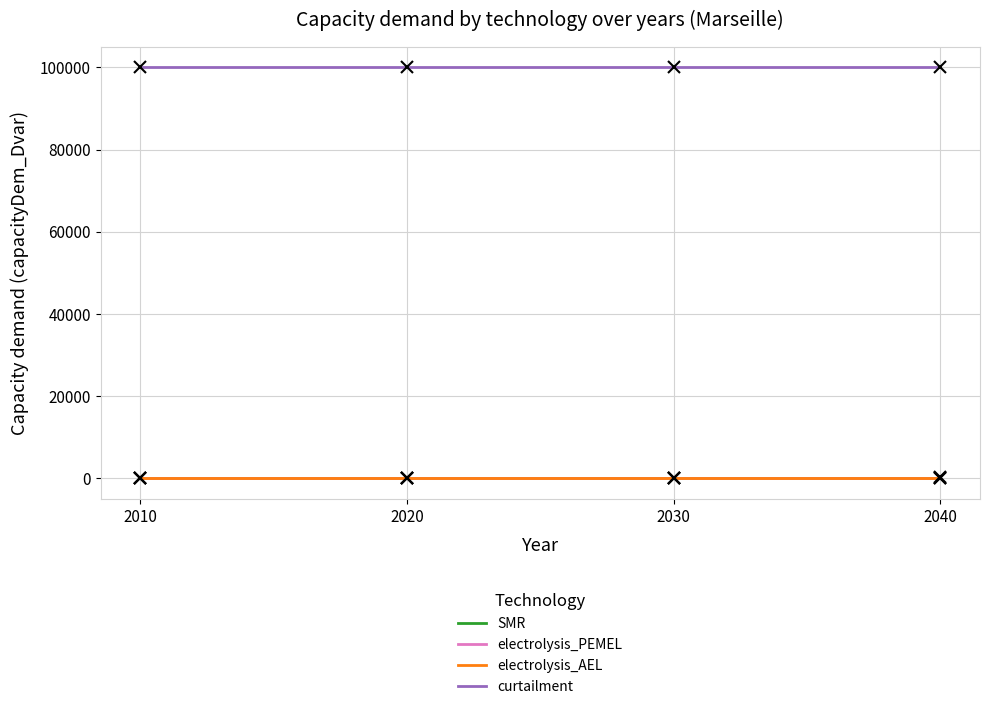

Is this an area chart (filled region under the line)?

No